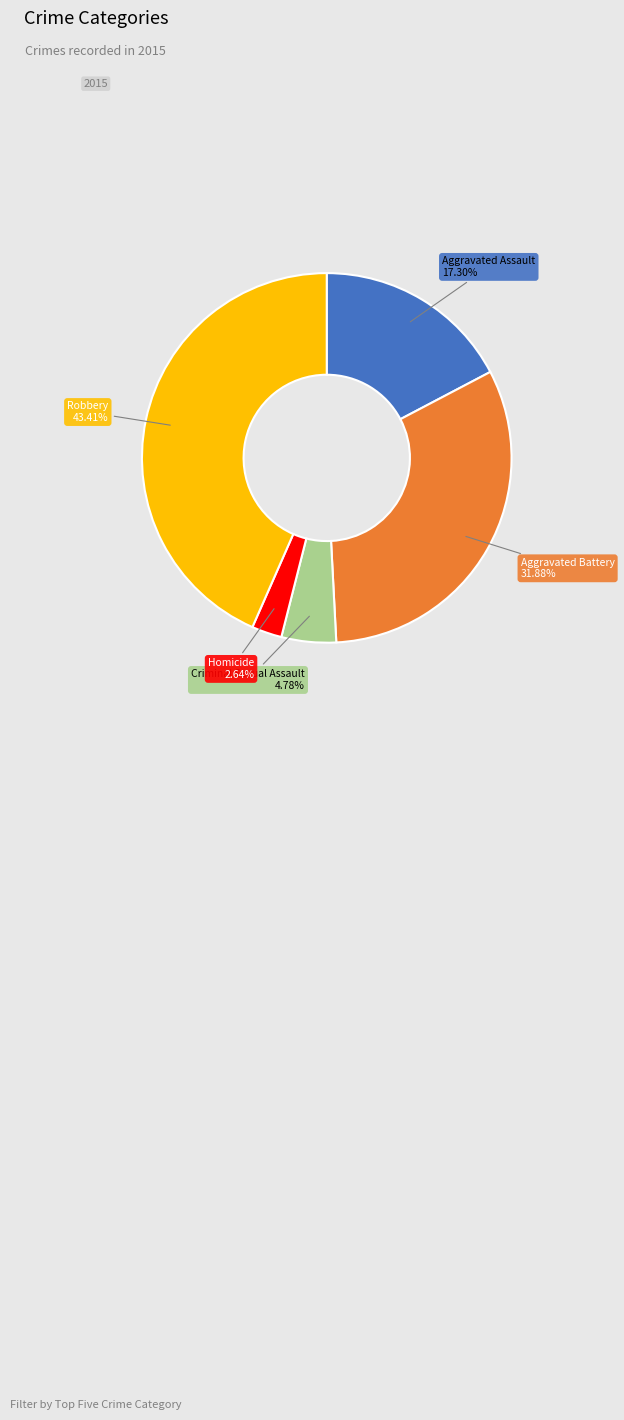

How many segments does this pie chart have?

5